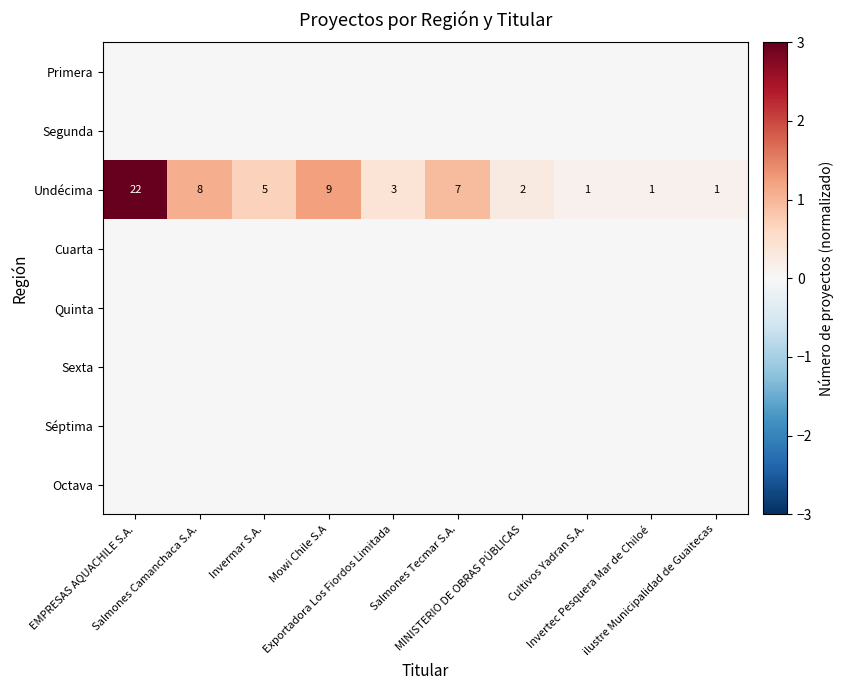

What is the spread (max minus min) of values at Invermar S.A.?

0.7